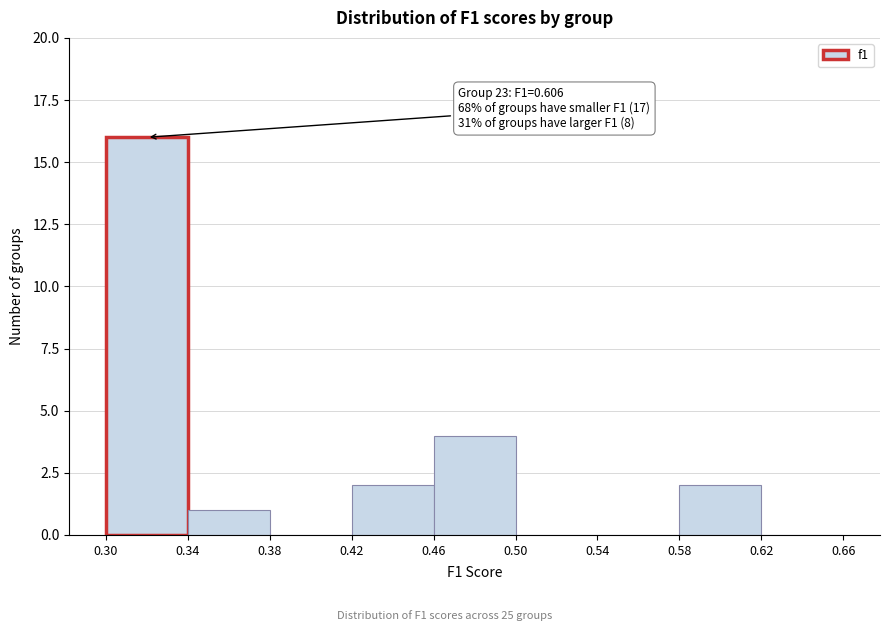

Which range on the x-axis has the tallest bar?

0.30 to 0.34